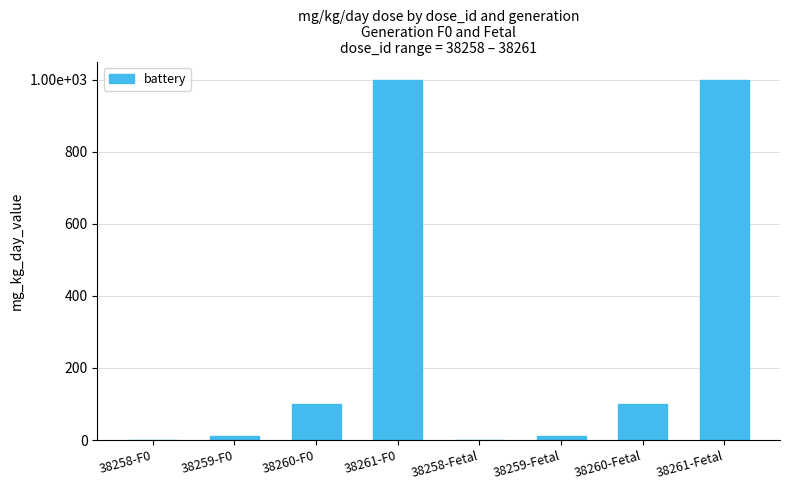

Which label corresponds to the largest value in the chart?

38261-F0